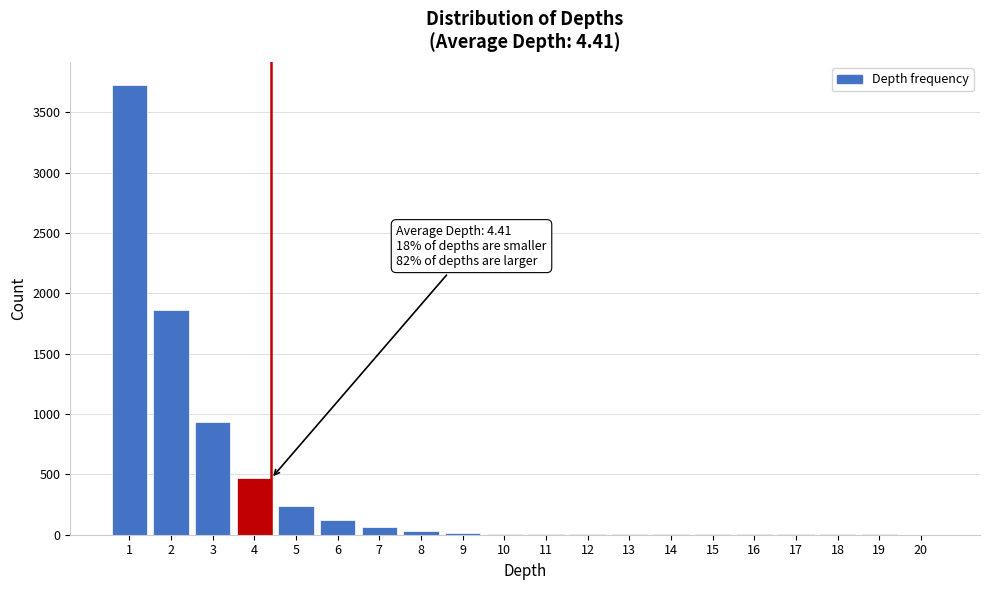

What is the greatest value displayed?

3731